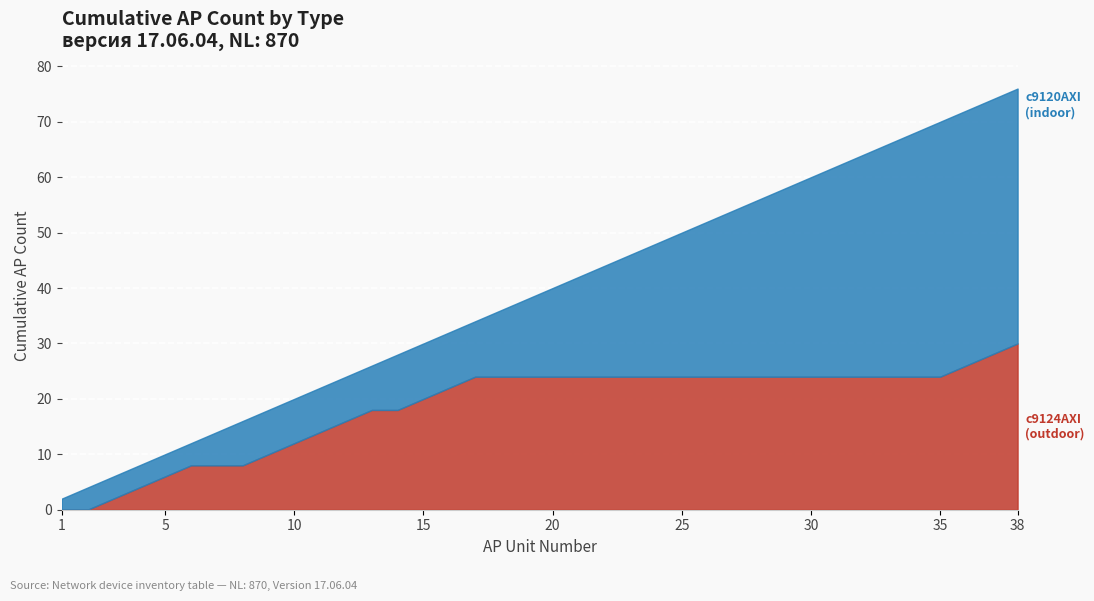

How many data points does each series have?

38